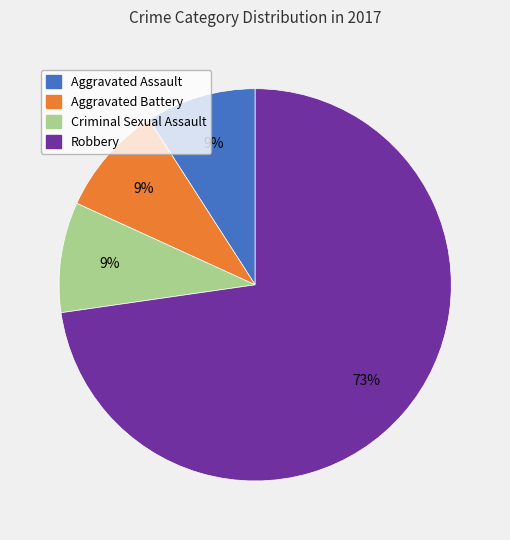

To the nearest percent, what is the average slice percentage?

25%